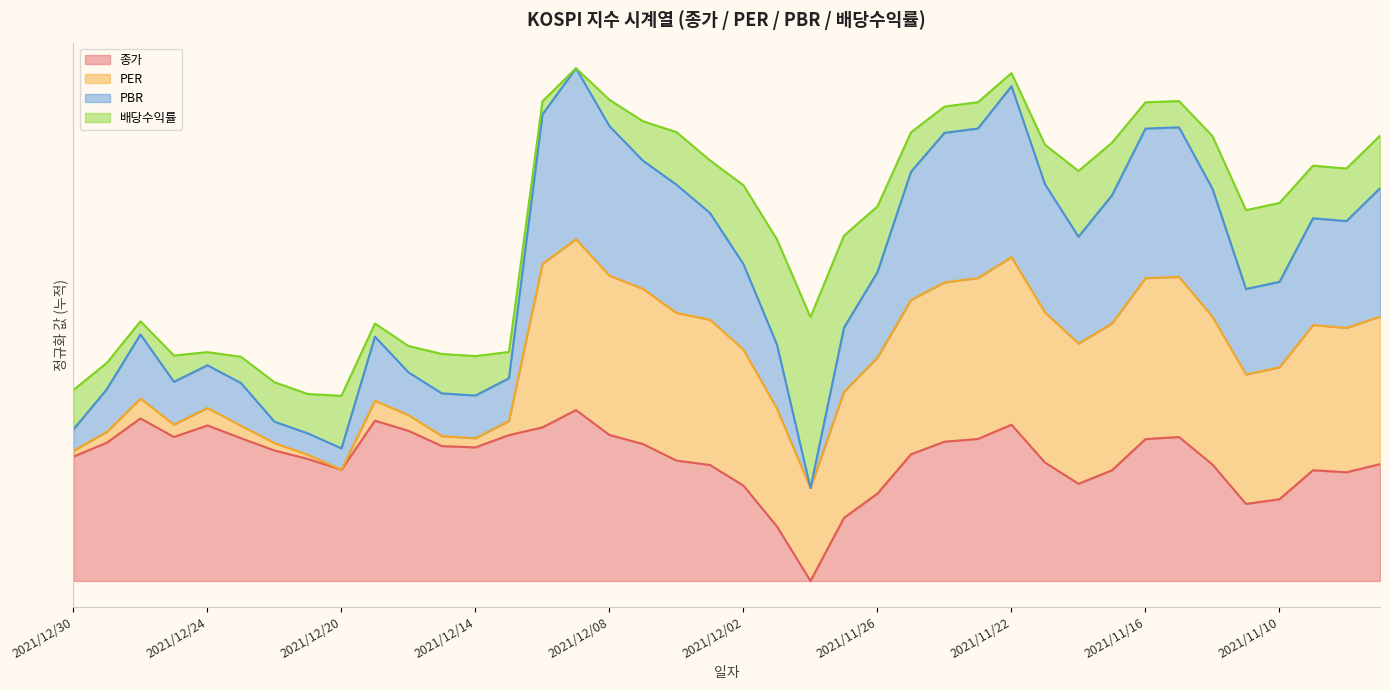

What are all the series names shown in the legend?

종가, PER, PBR, 배당수익률